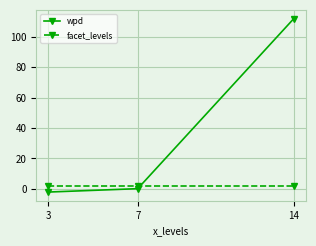

Rank the series by their maximum value, from highest to lowest.

wpd, facet_levels